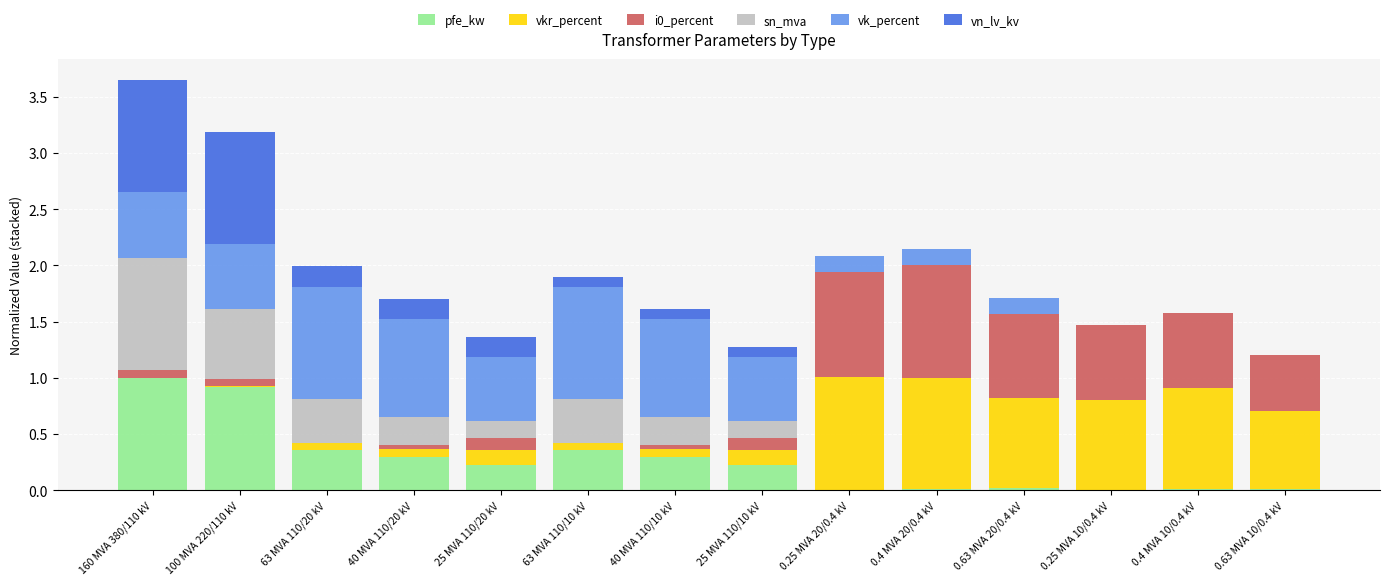

What is the sum of all pfe_kw values?

3.7